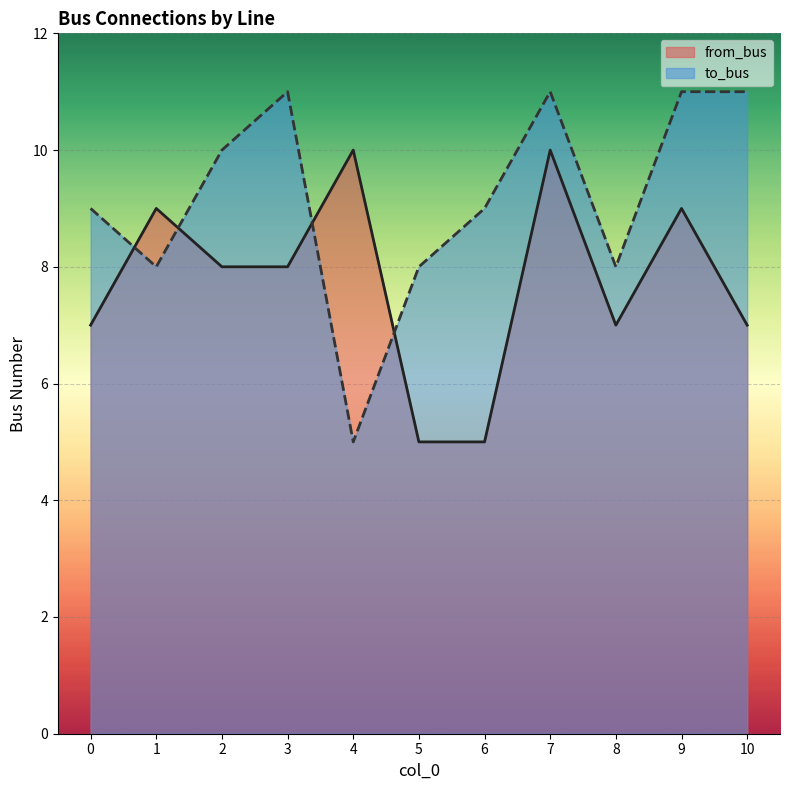

Rank the categories by from_bus value from highest to lowest.

4, 7, 1, 9, 2, 3, 0, 8, 10, 5, 6